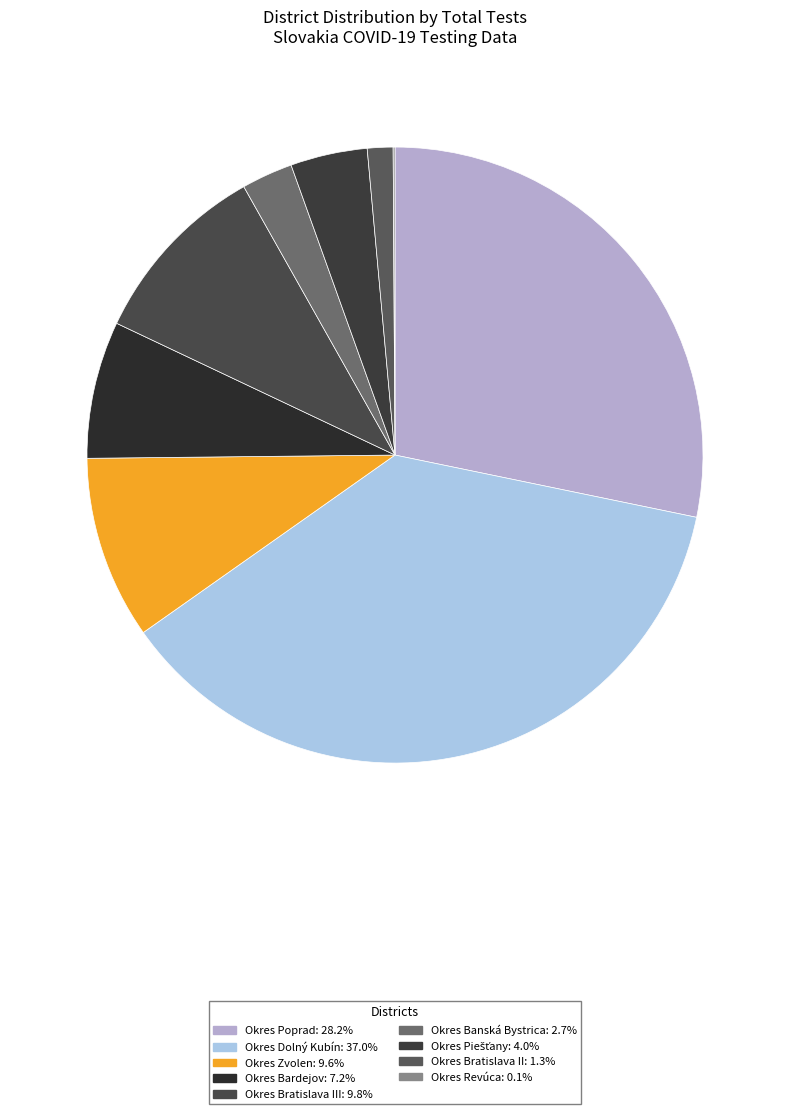

Is there a majority slice in this chart?

No